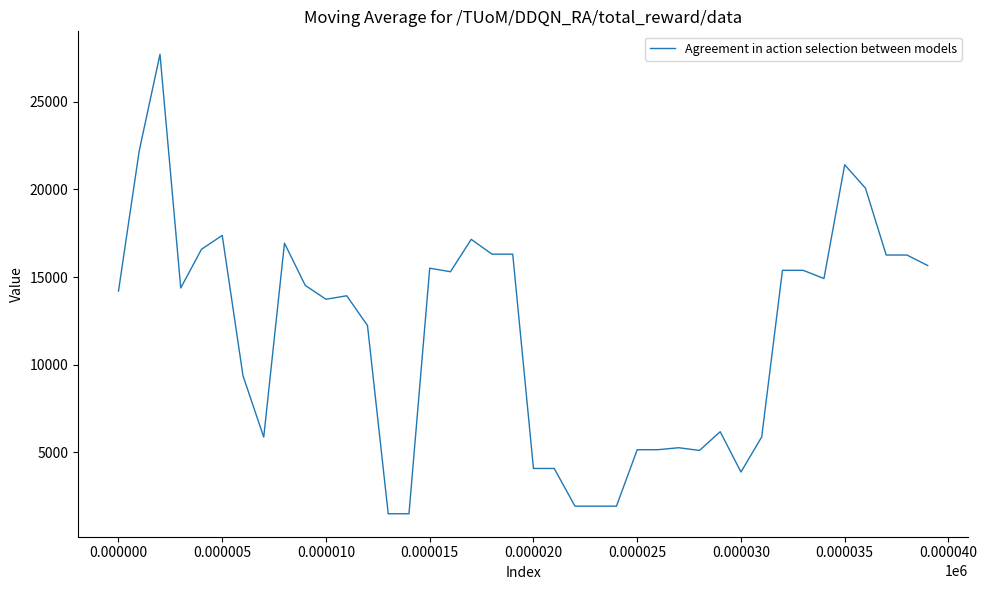

What is the minimum value shown in the chart?

1504.4